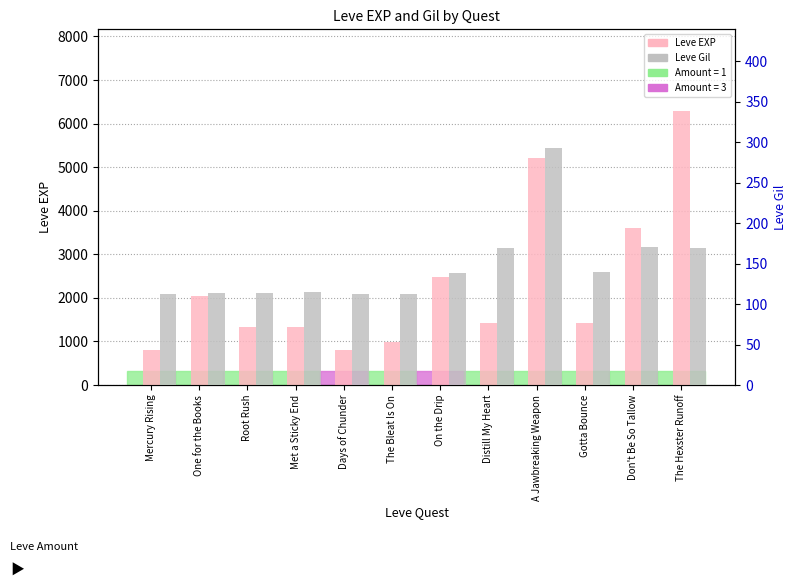

What is the difference between the highest and lowest values at Gotta Bounce?

1280